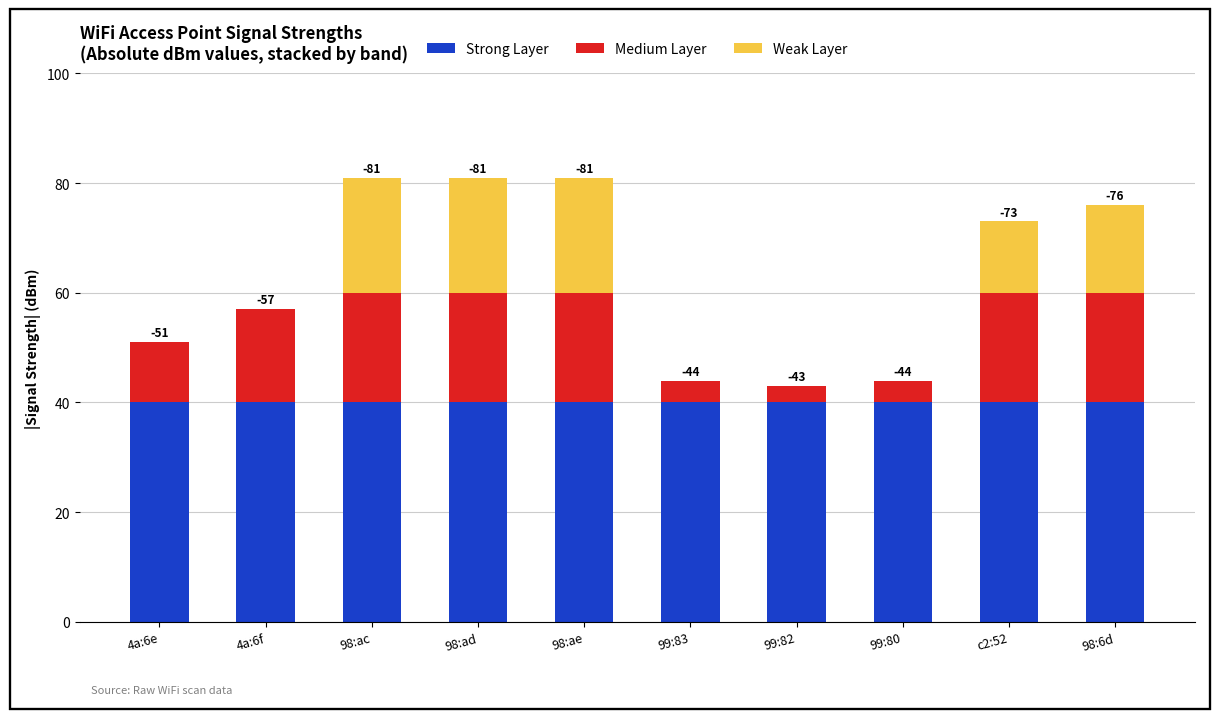

Reading left to right, transcribe the values for Strong Layer.

4a:6e=40	4a:6f=40	98:ac=40	98:ad=40	98:ae=40	99:83=40	99:82=40	99:80=40	c2:52=40	98:6d=40